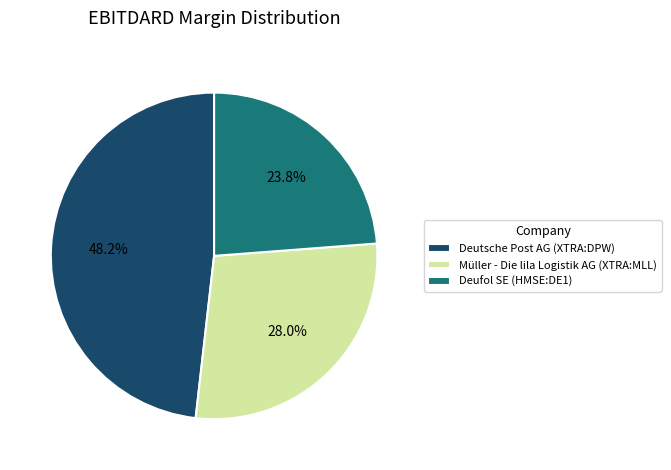

Is there any slice that represents more than half of the pie?

No